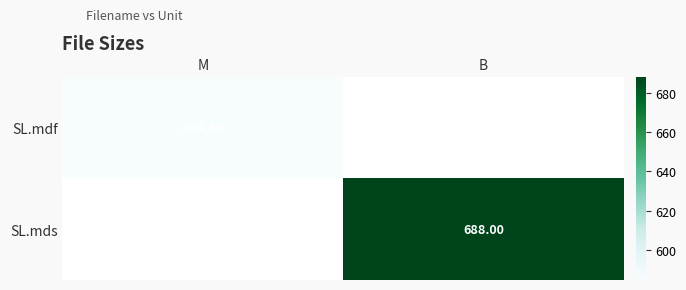

What is the average value of the SL.mds series?

344.0